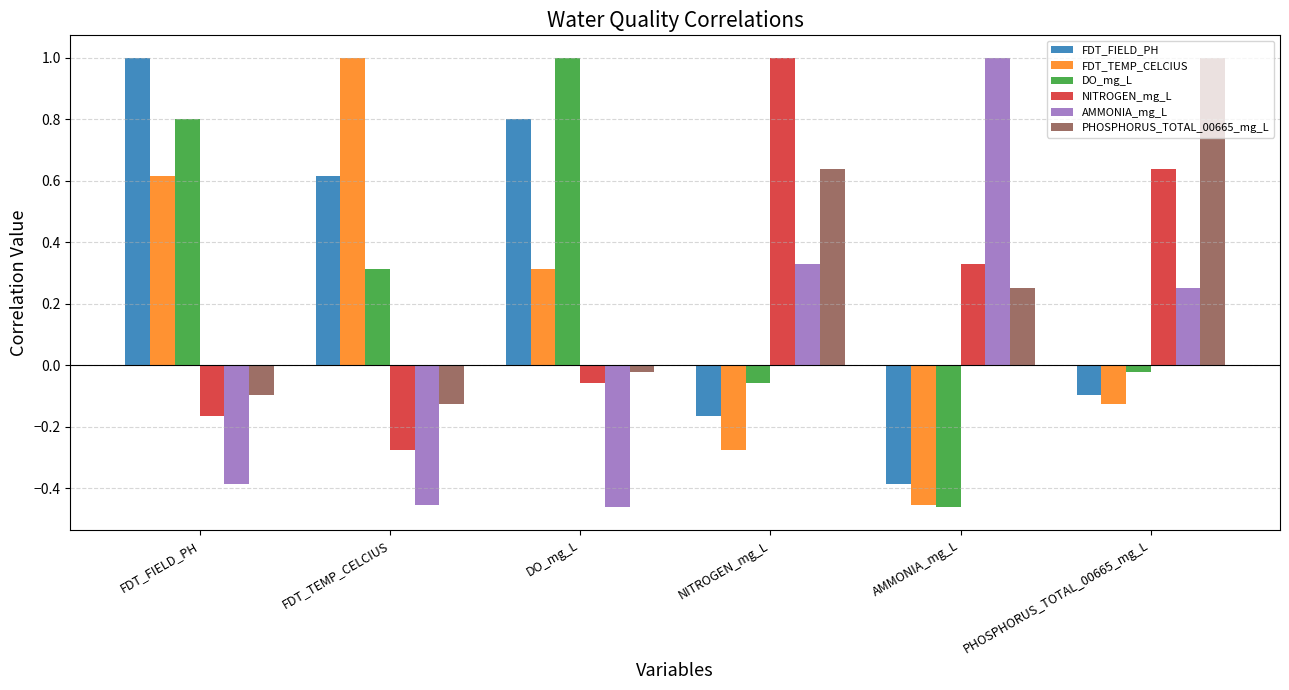

At which label does FDT_TEMP_CELCIUS first exceed 0?

FDT_FIELD_PH